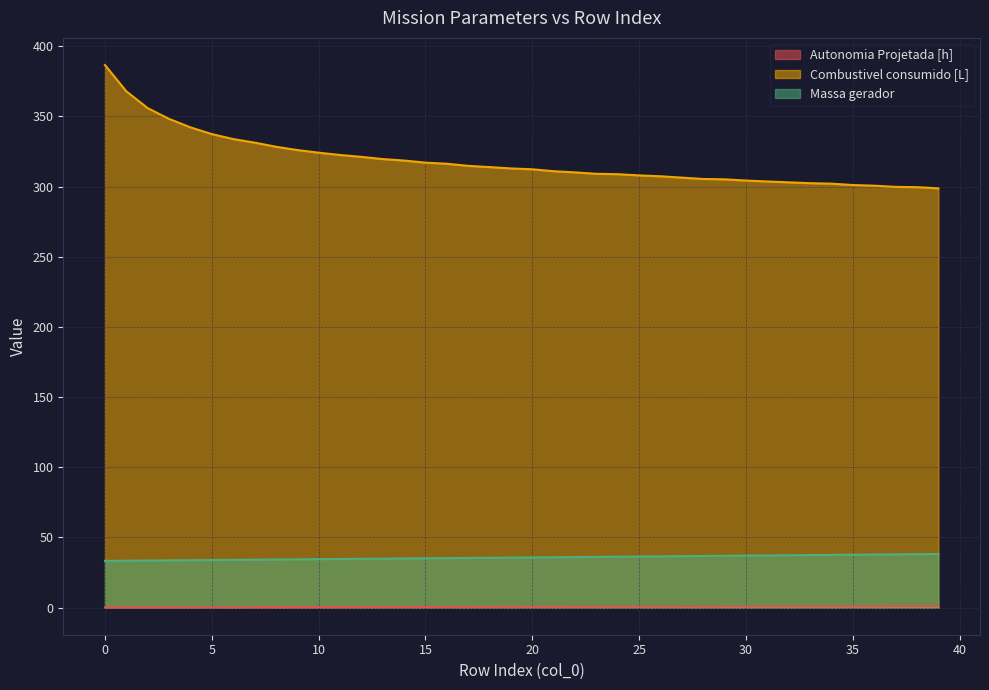

Which series has the largest total across all categories?

Combustivel consumido [L]